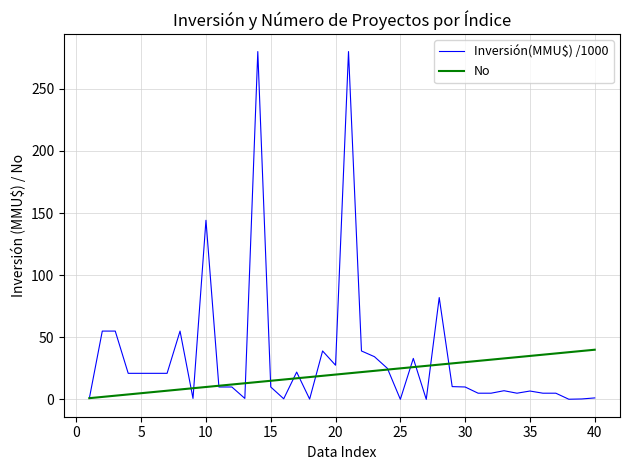

Which series has the largest range (max minus min)?

Inversión(MMU$) /1000